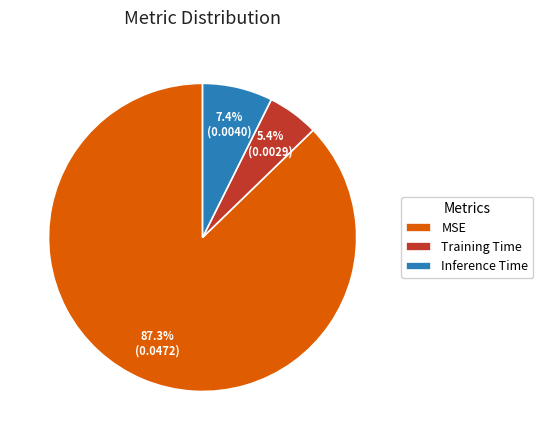

True or false: MSE accounts for 87% of the total.

True